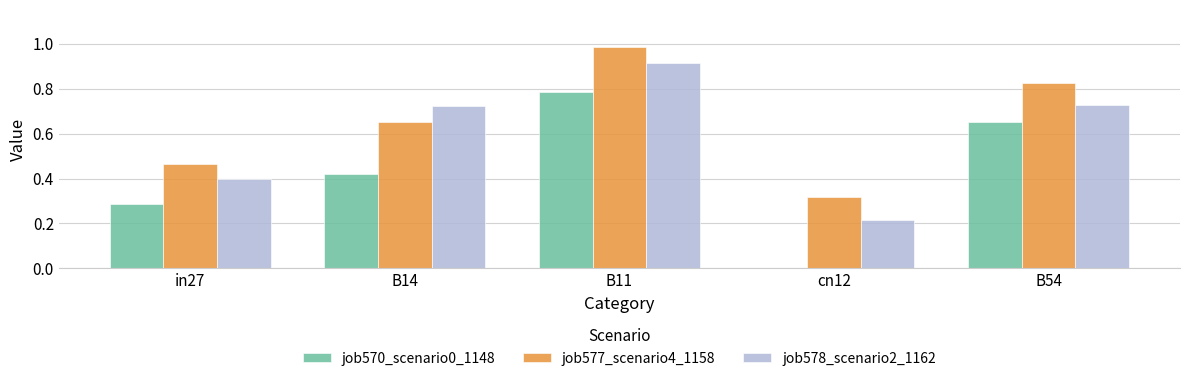

Is the value of job577_scenario4_1158 at in27 greater than the value of job578_scenario2_1162 at in27?

Yes